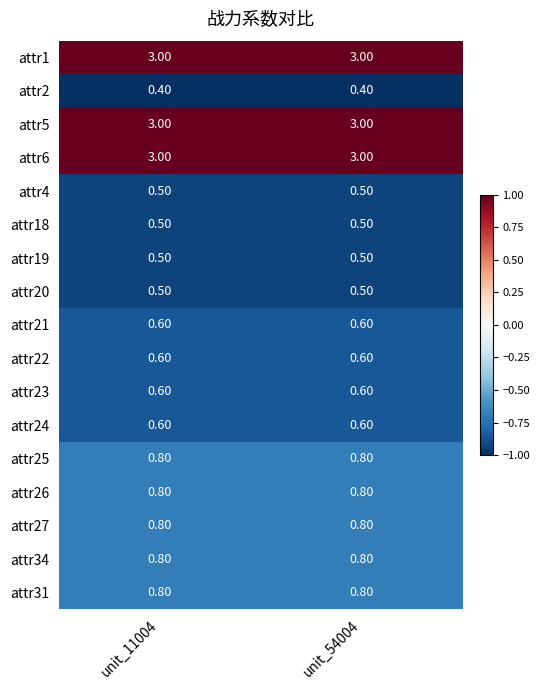

At how many categories does at least one series exceed 0?

2